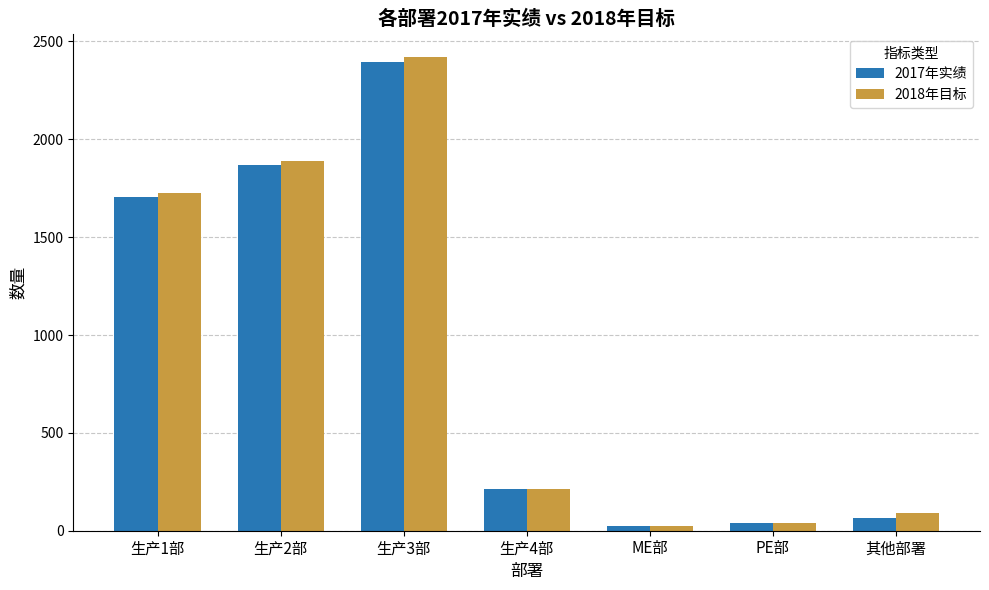

Between 生产1部 and 生产2部, which series saw the biggest shift?

2018年目标